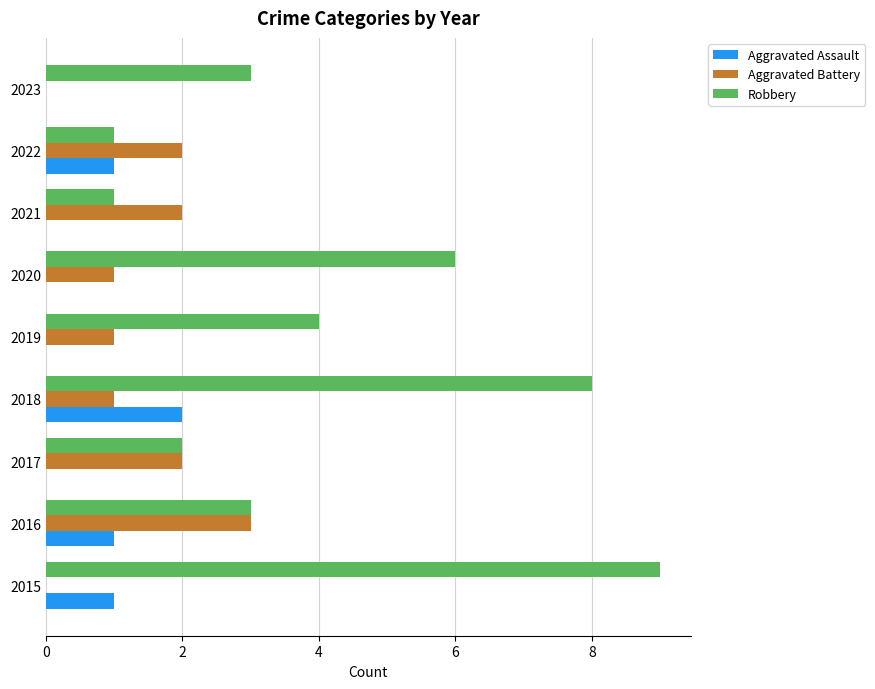

What are all the series names shown in the legend?

Aggravated Assault, Aggravated Battery, Robbery